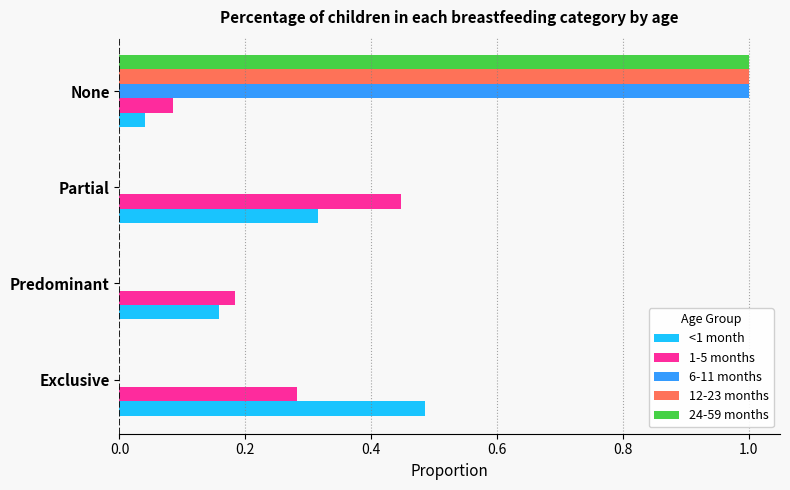

At which label does <1 month reach its peak?

Exclusive